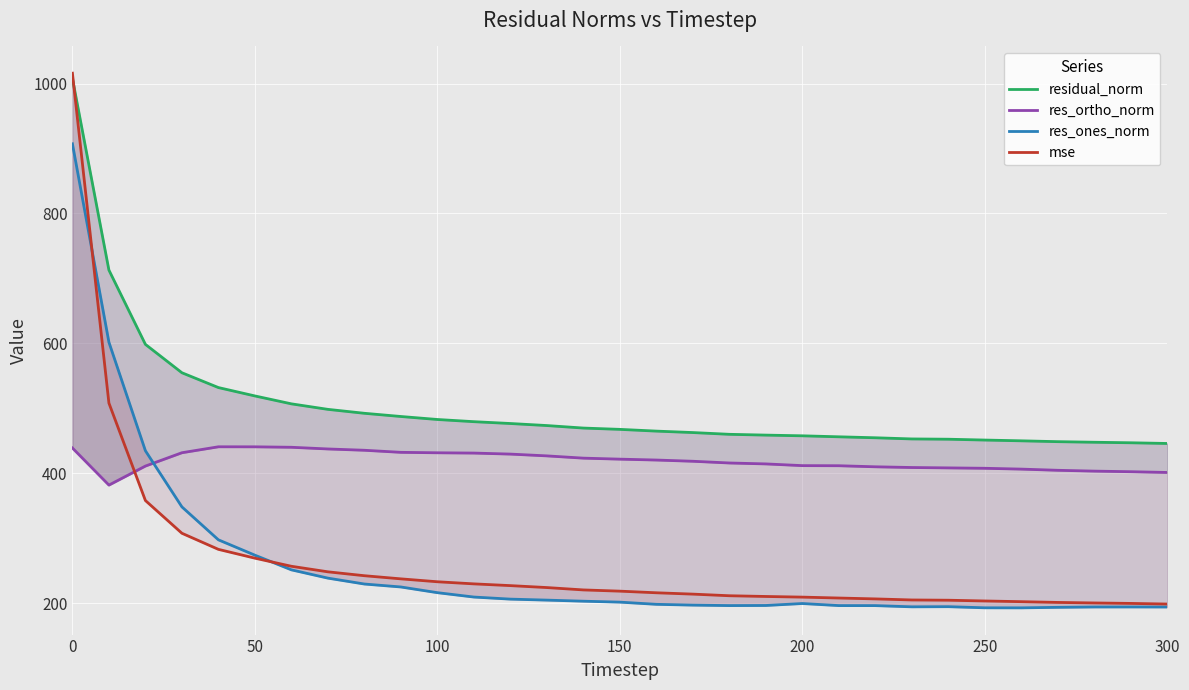

List the series in order of their peak value, highest first.

mse, residual_norm, res_ones_norm, res_ortho_norm